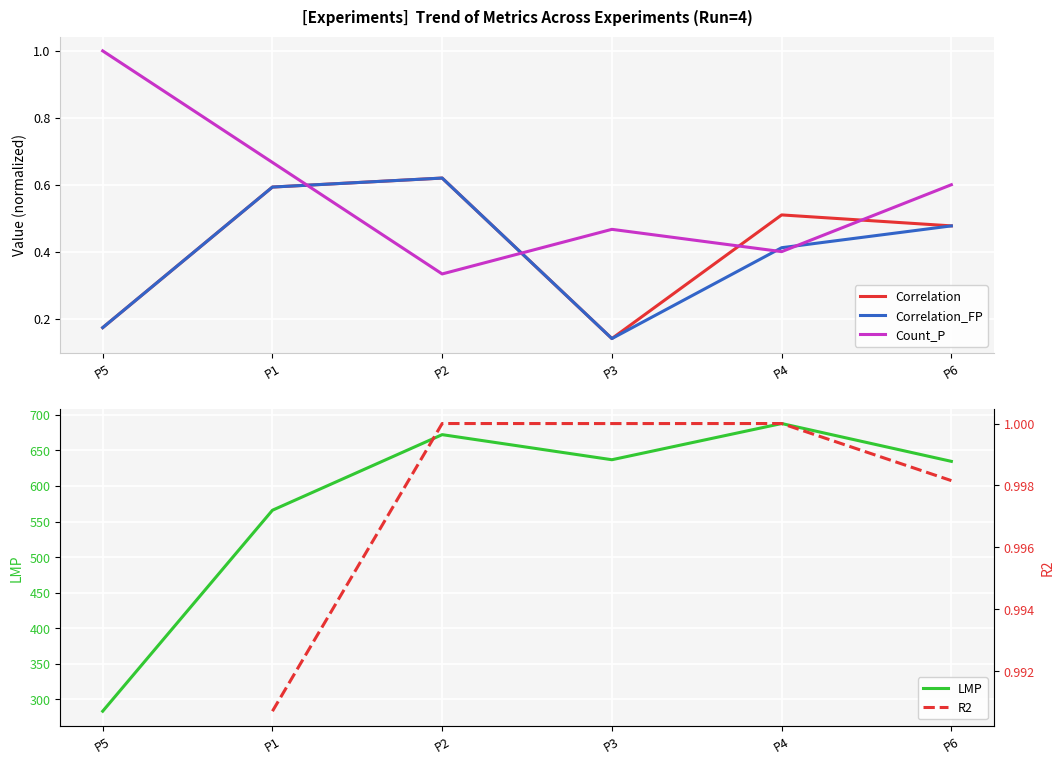

True or false: LMP has more than 0 points higher than both neighbors.

True